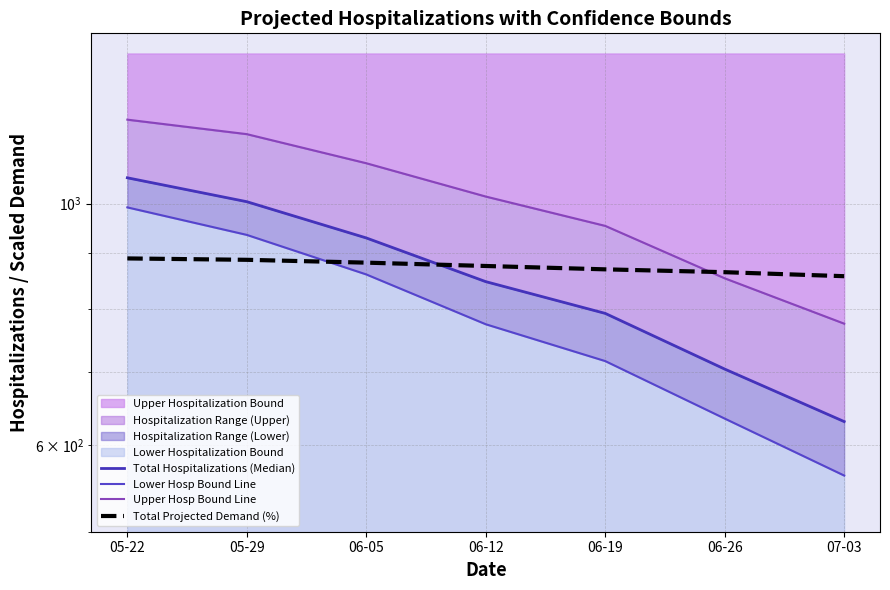

Does the chart display data point markers on the line(s)?

No